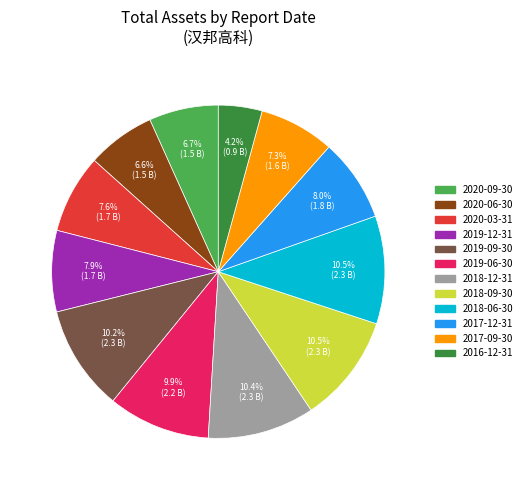

What is the smallest slice in the pie chart?

2016-12-31